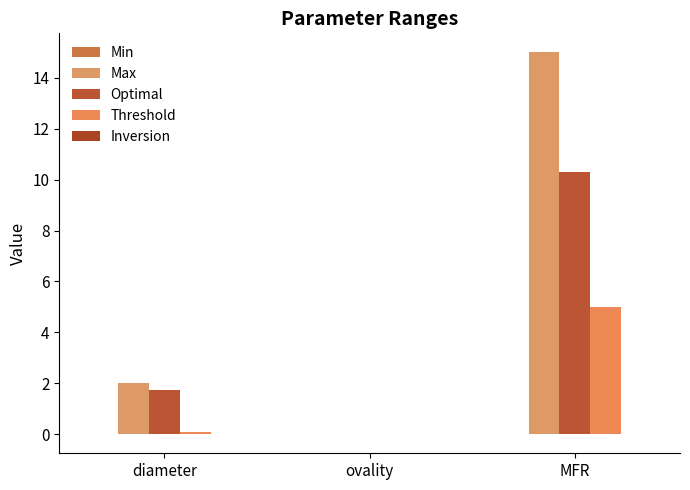

Count the number of data series in this chart.

4